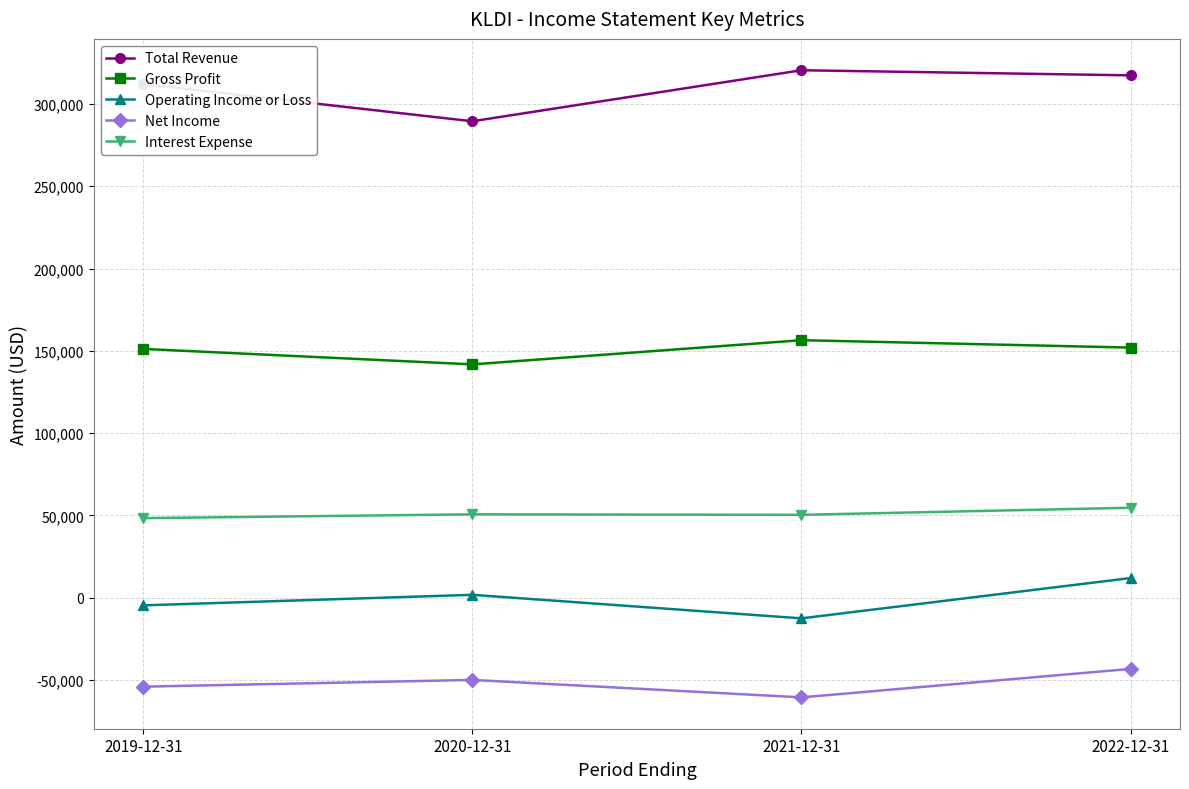

How many lines are shown in the chart?

5